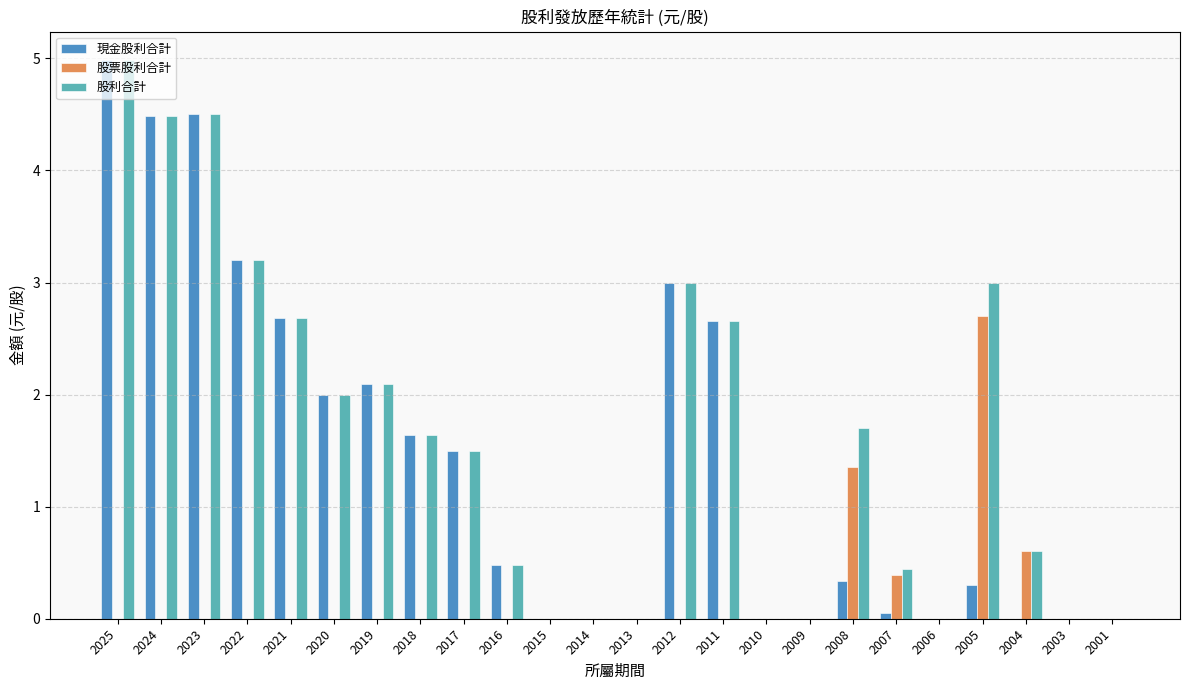

Which series has the largest total across all categories?

股利合計